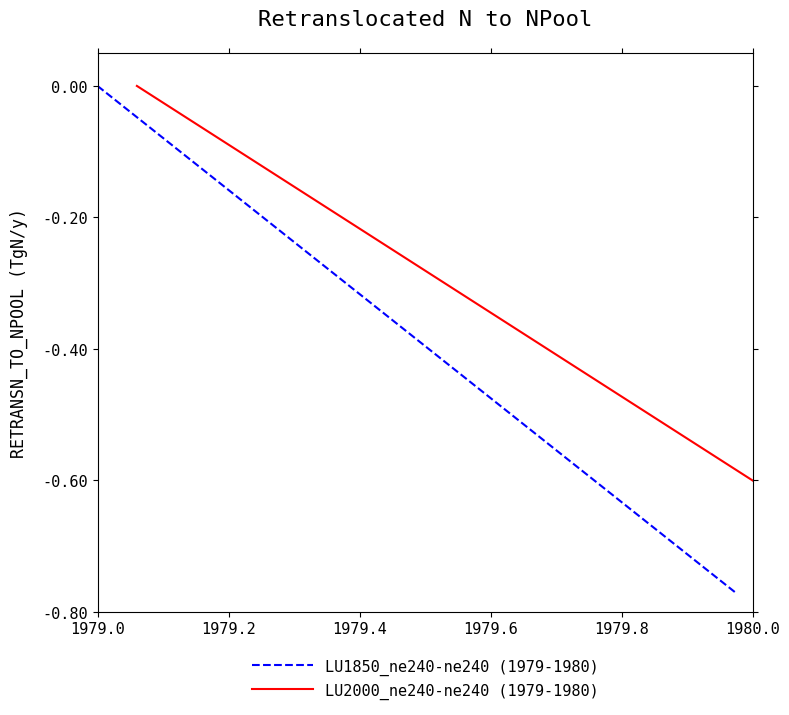

Count the number of data series in this chart.

2